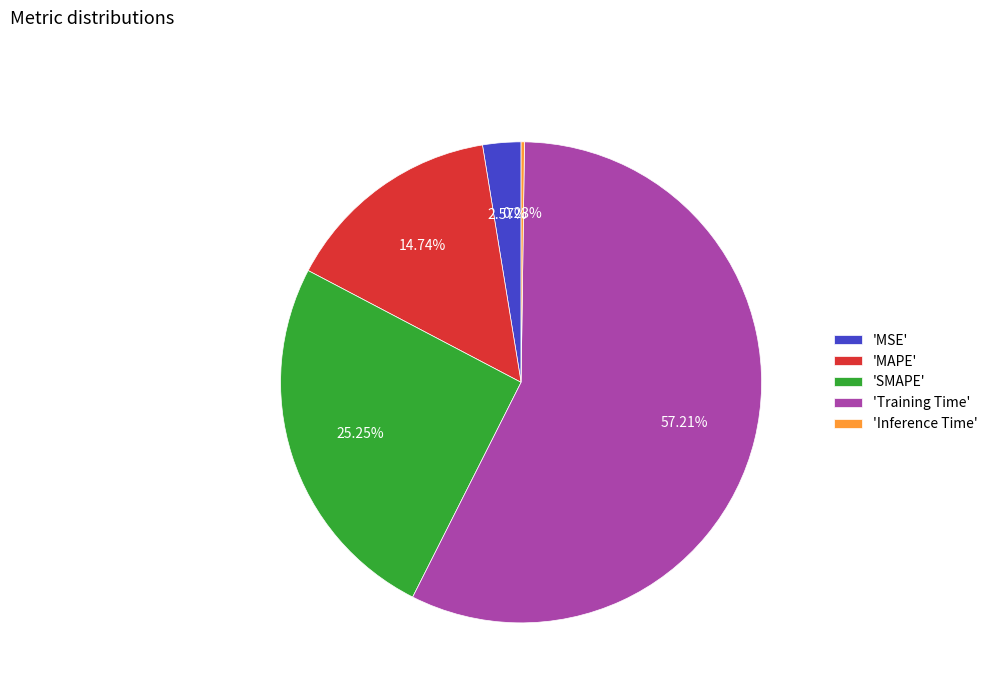

Combined, do 'SMAPE' and 'Training Time' account for over 50%?

Yes